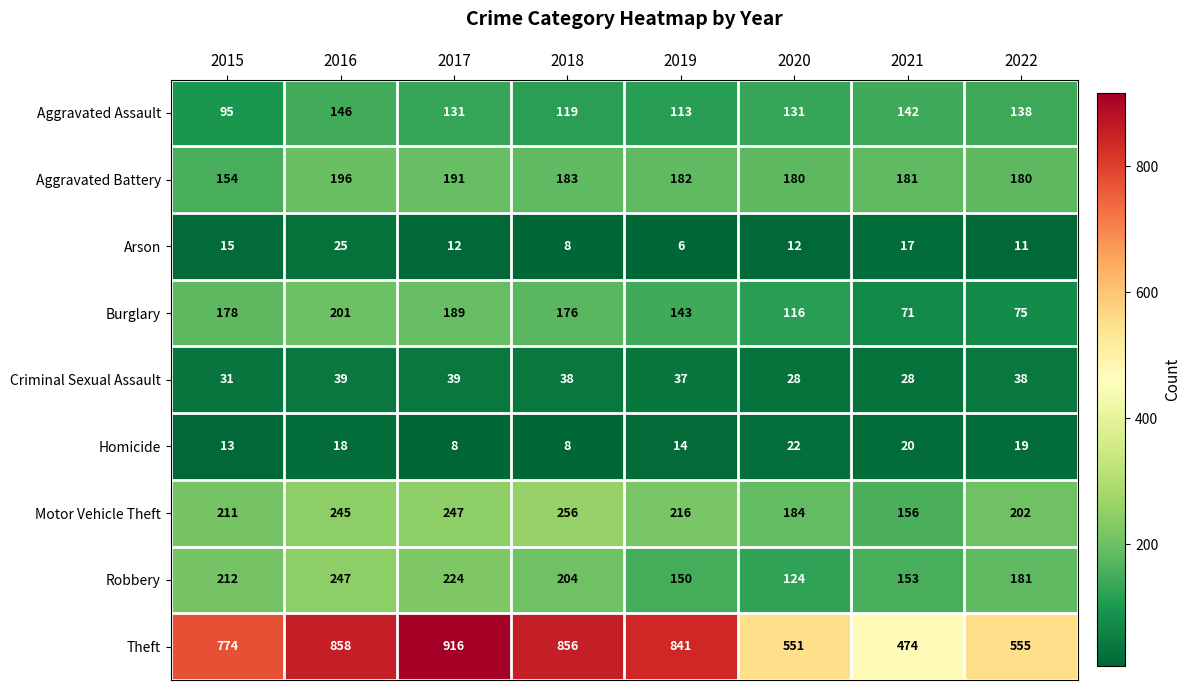

Is it true that Arson equals 6 at 2019?

True